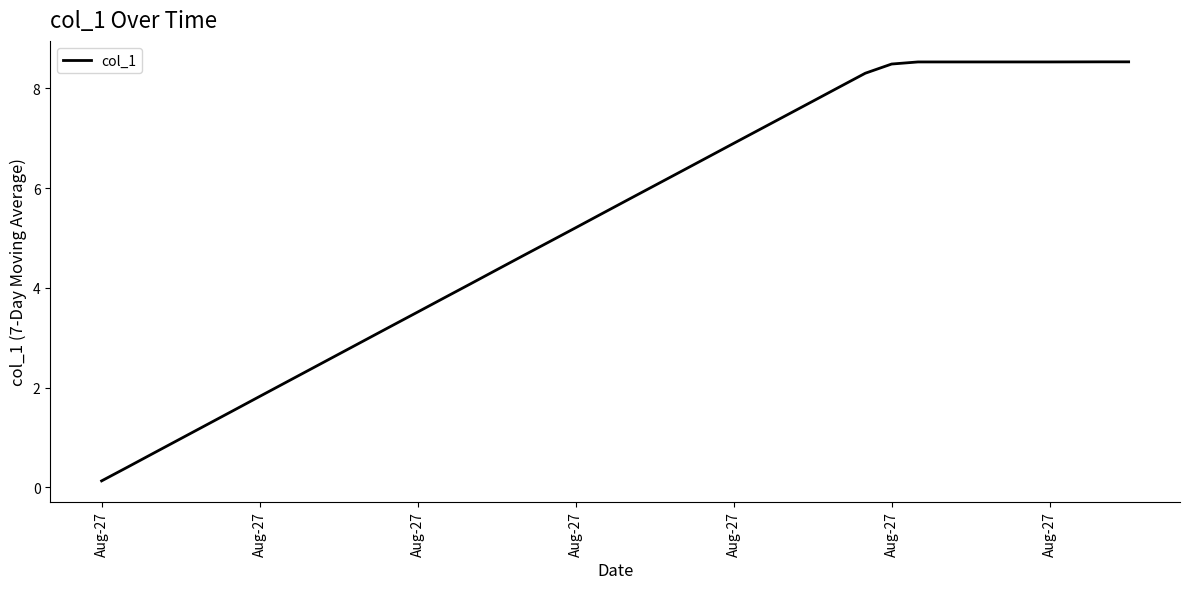

How many values are below 5?

18